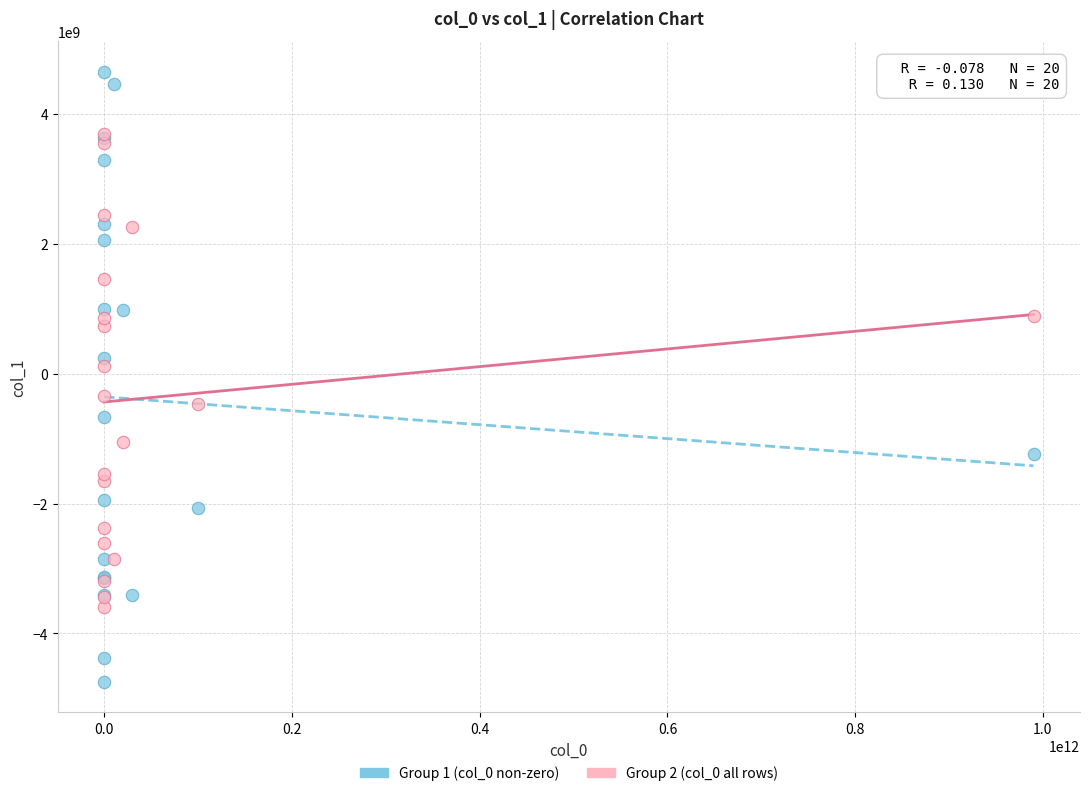

In the Group 1 (col_0 non-zero) series, what Y value is closest to -47052985?

245088673.2